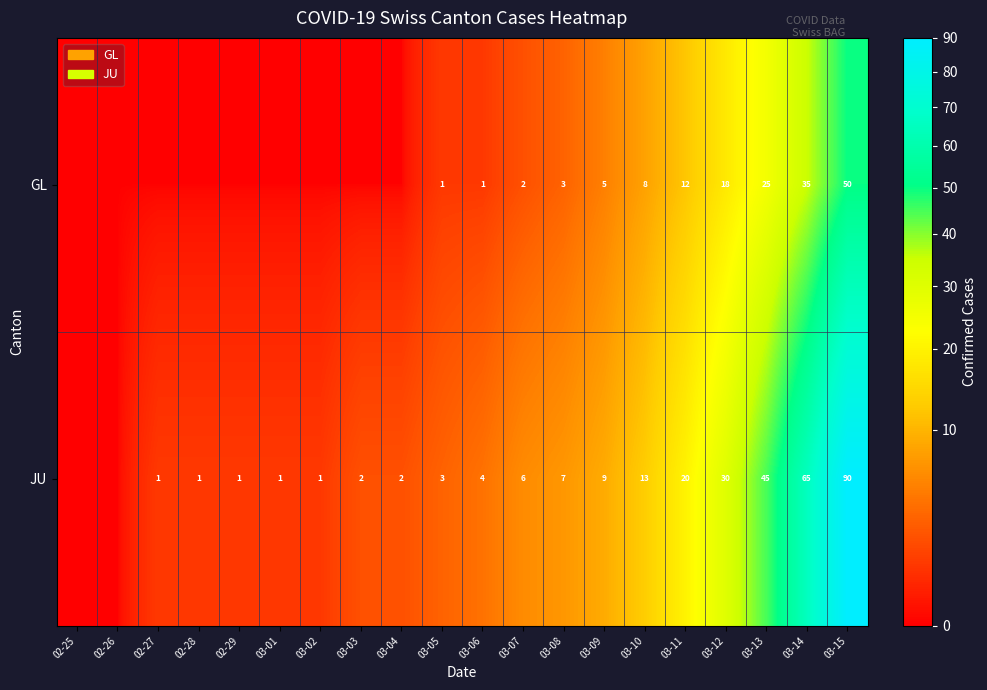

What is the difference between the highest and lowest values at 03-10?

5